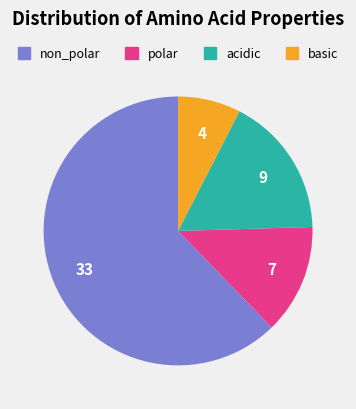

Approximately how many times larger is the value at acidic compared to basic?

2.2